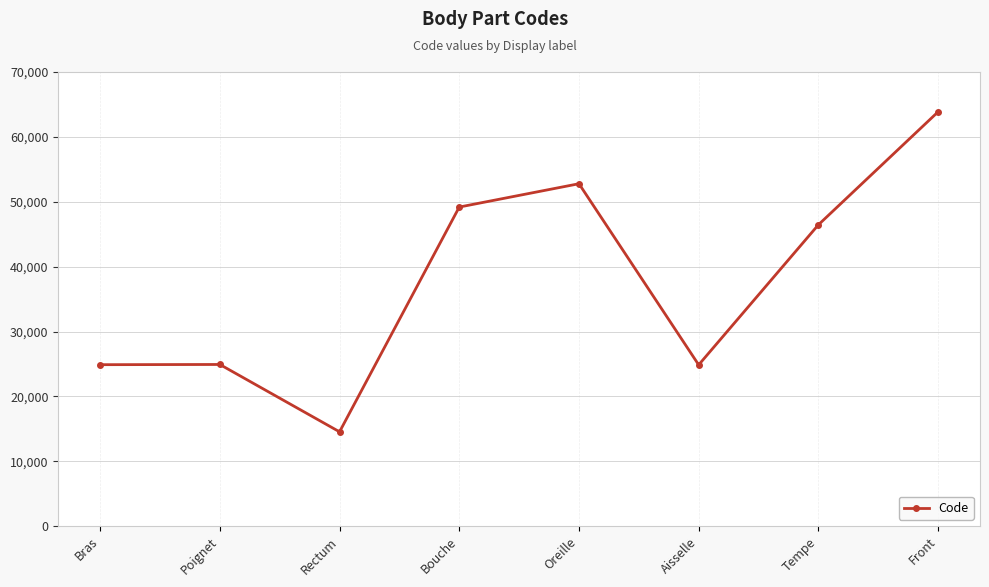

What is the smallest value displayed?

14544